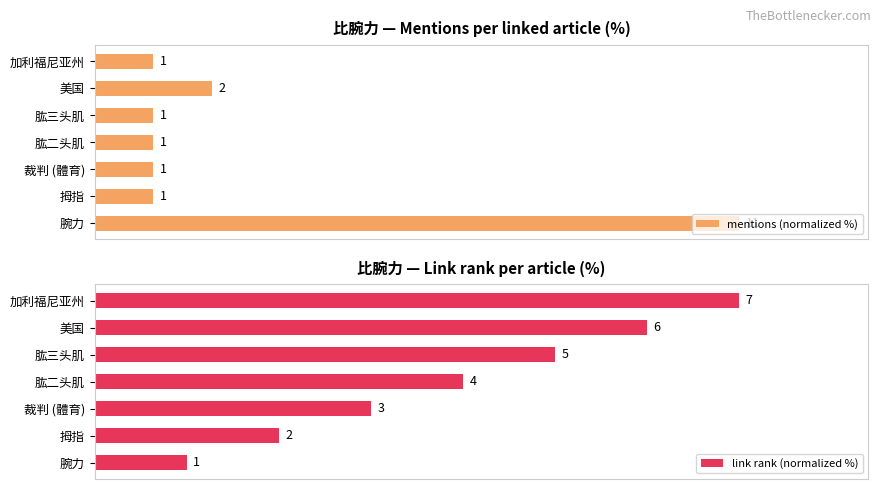

Reading left to right, list all the values displayed in this chart.

mentions (normalized %): 100.0	9.1	9.1	9.1	9.1	18.2	9.1
link rank (normalized %): 14.3	28.6	42.9	57.1	71.4	85.7	100.0